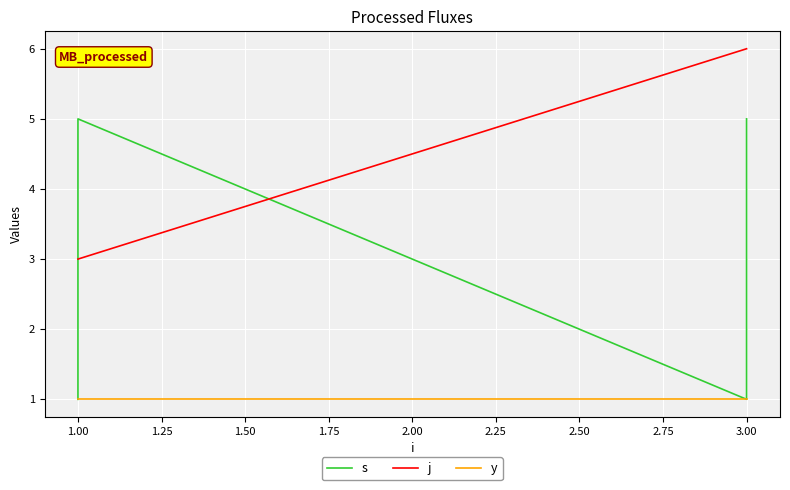

What is the value of the j point at the 1st from the left?

3